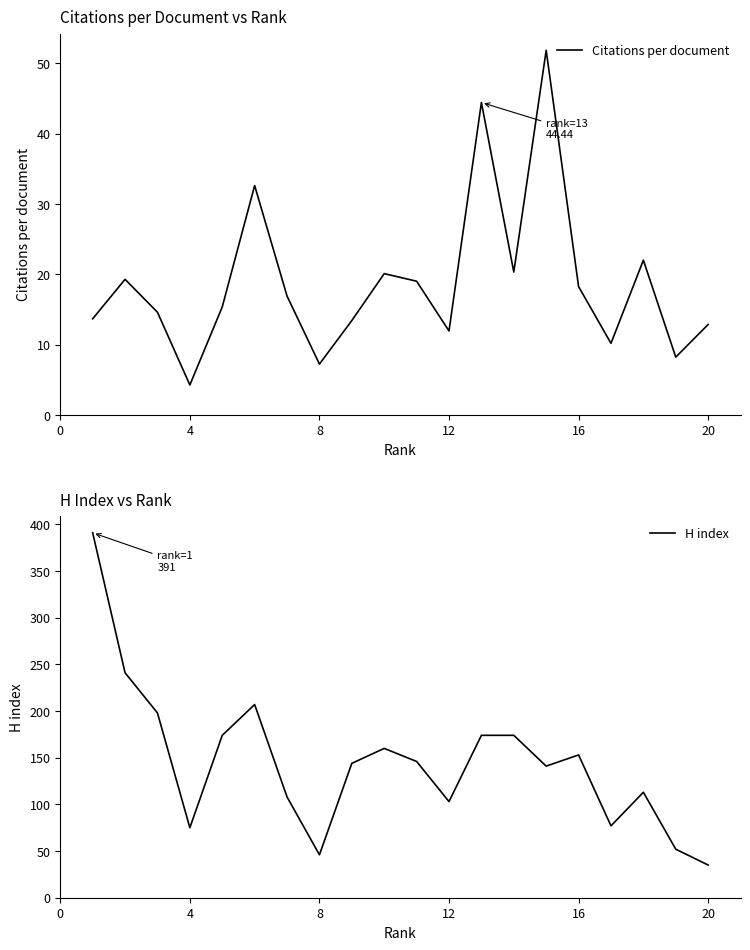

What are all the series names shown in the legend?

Citations per document, H index